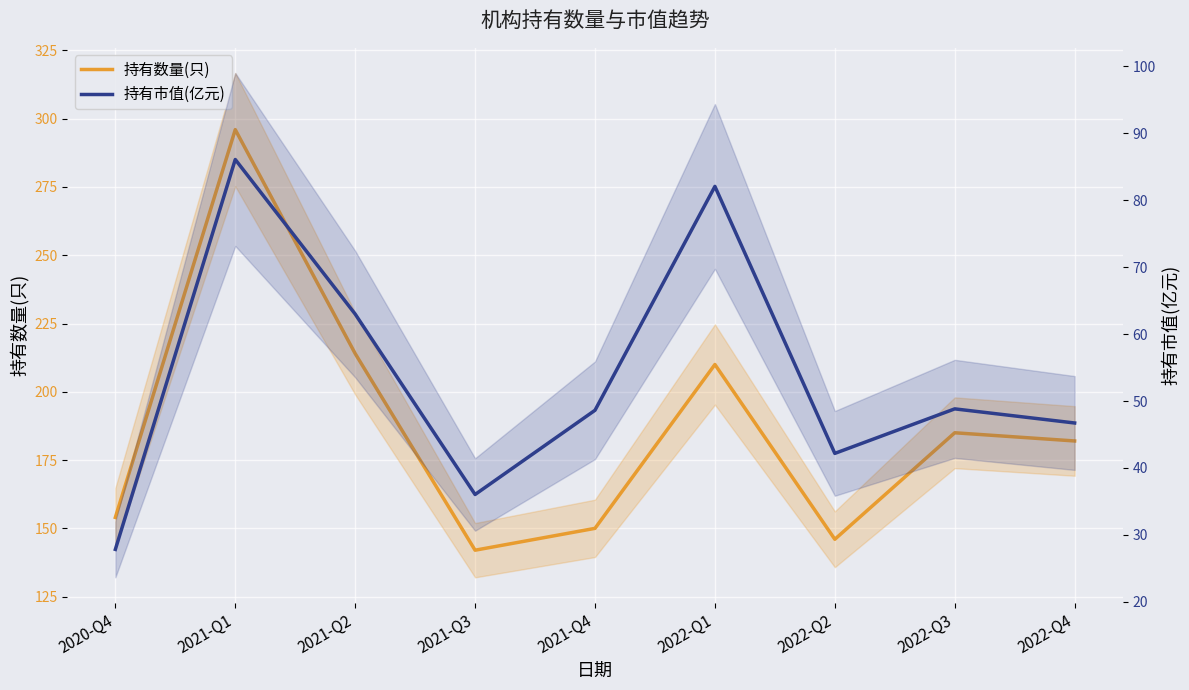

At which label does 持有市值(亿元) first exceed 48?

2021-Q1